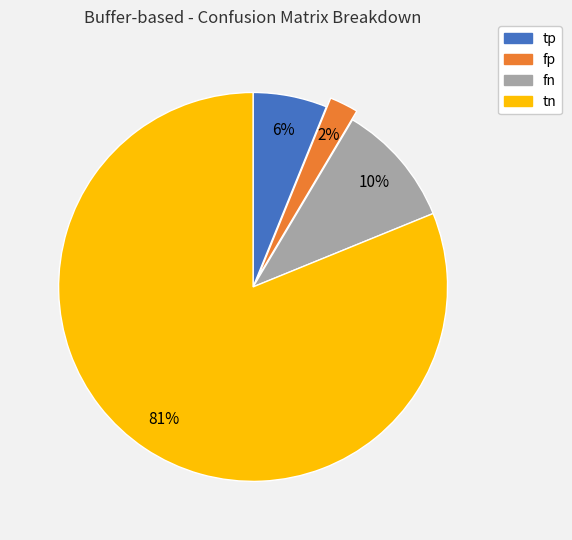

Is there any slice that represents more than half of the pie?

Yes